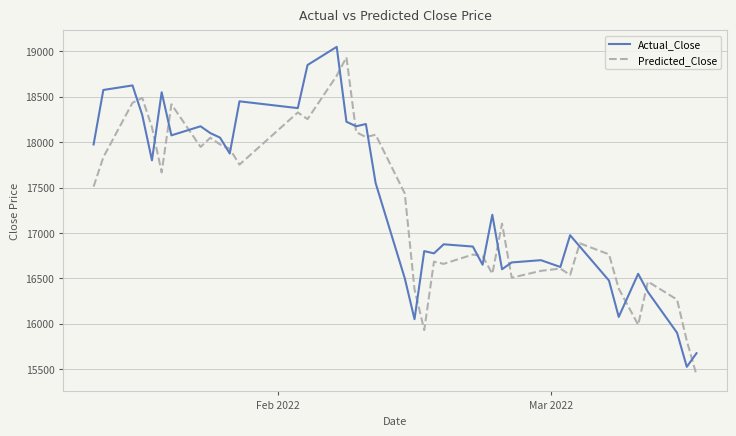

What is the maximum value for Actual_Close?

19050.0